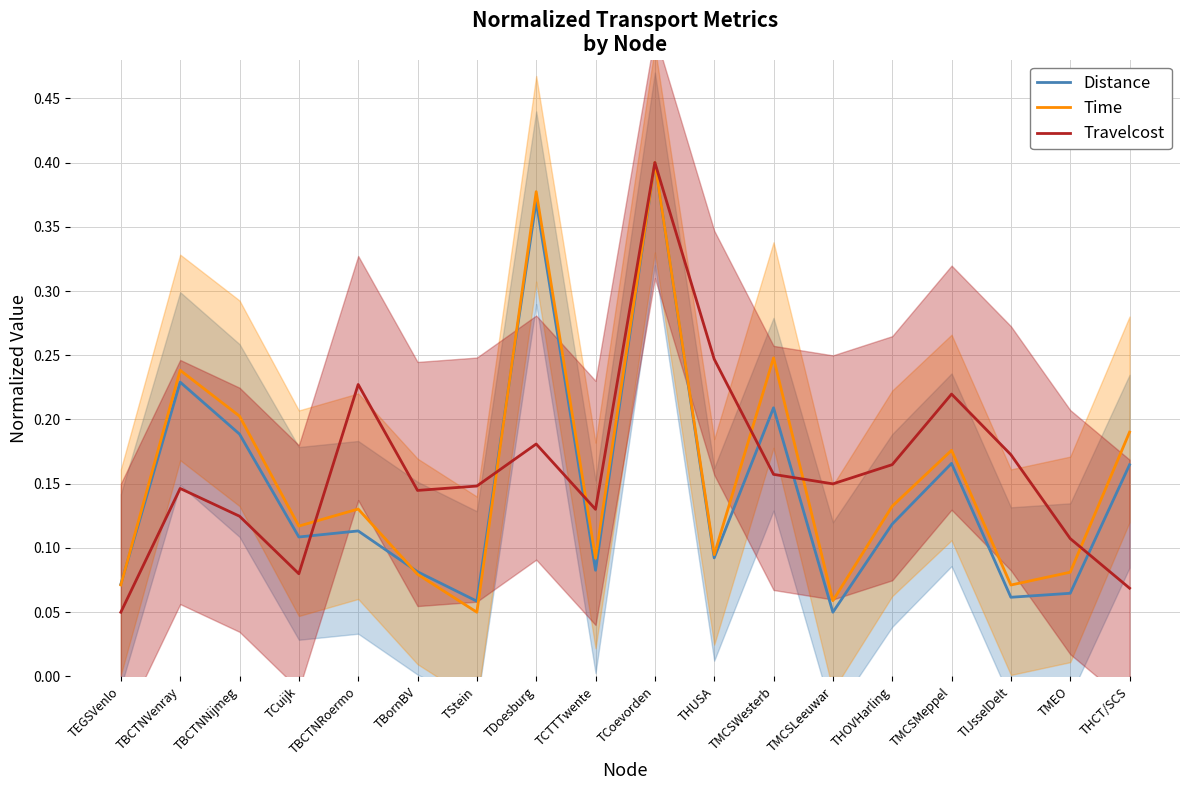

What is the difference between the highest and lowest values at TBornBV?

0.1